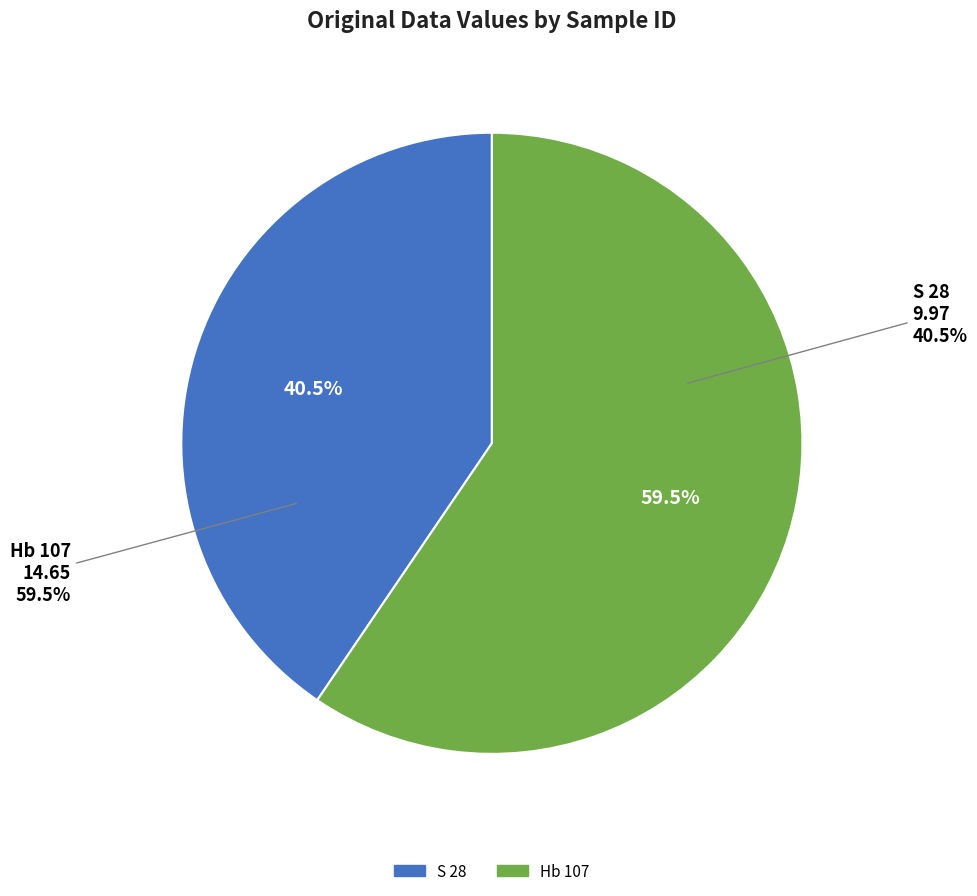

Do Hb 107 and S 28 together represent more than half of the pie?

Yes